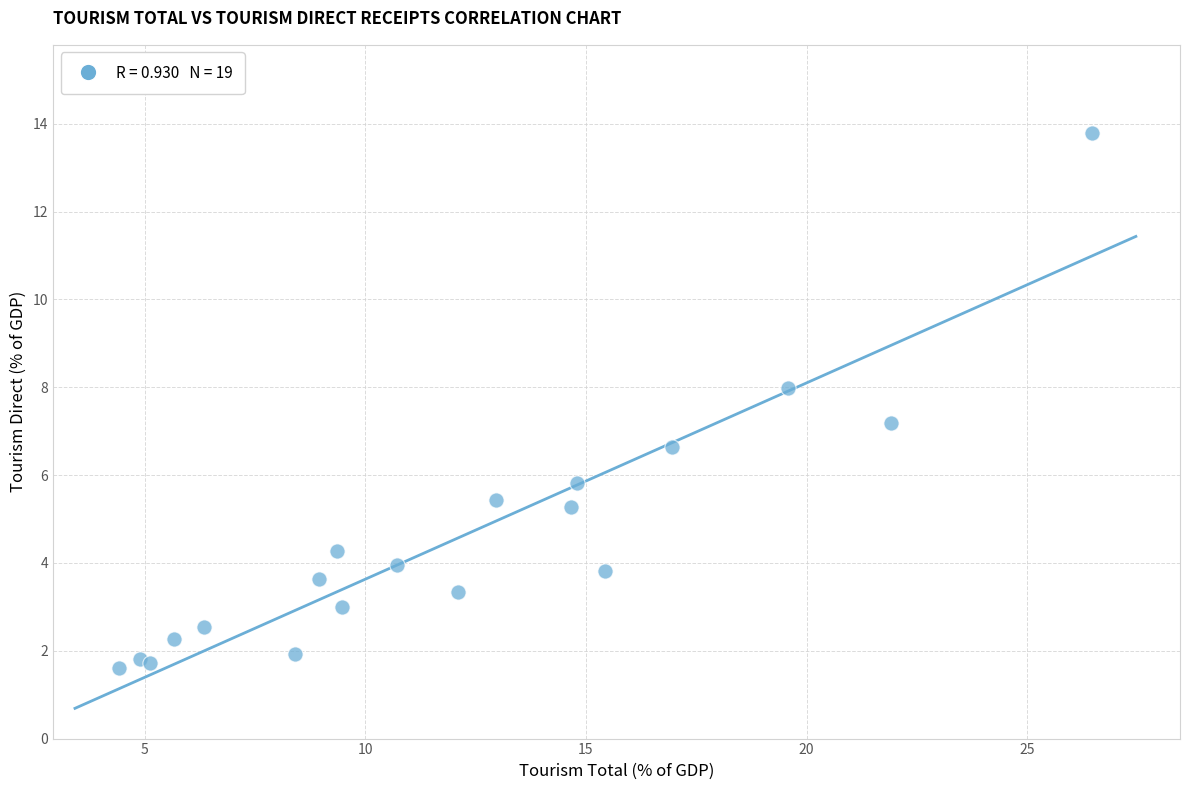

What Y value in the scatter plot is closest to 7?

7.2